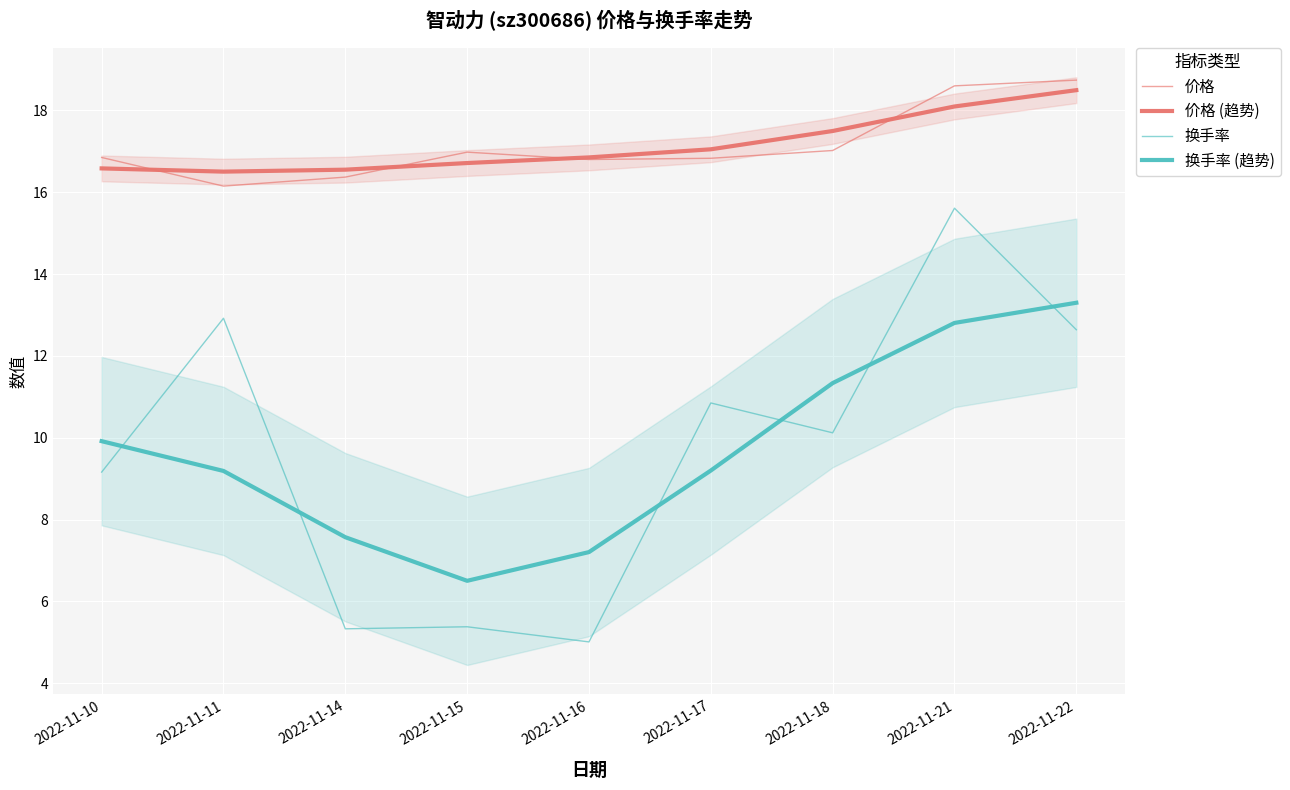

Is this an area chart (filled region under the line)?

No